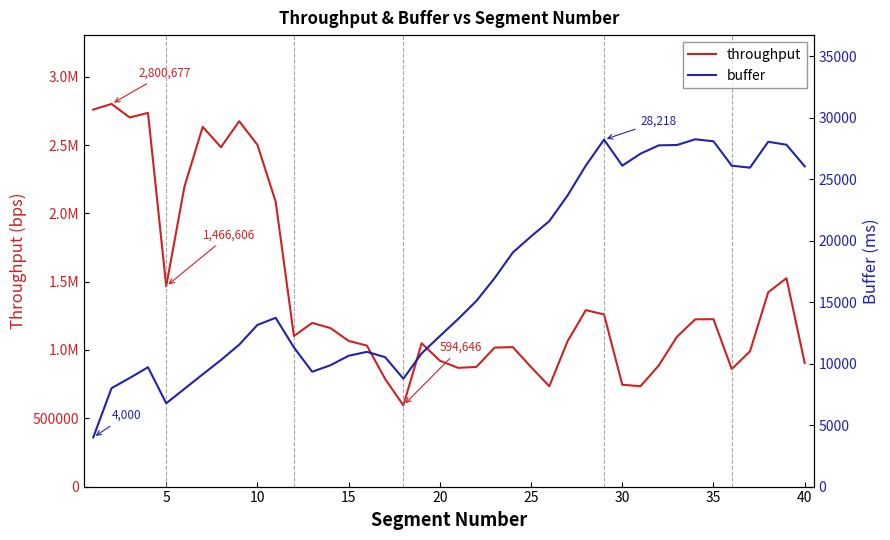

Does the chart display data point markers on the line(s)?

No